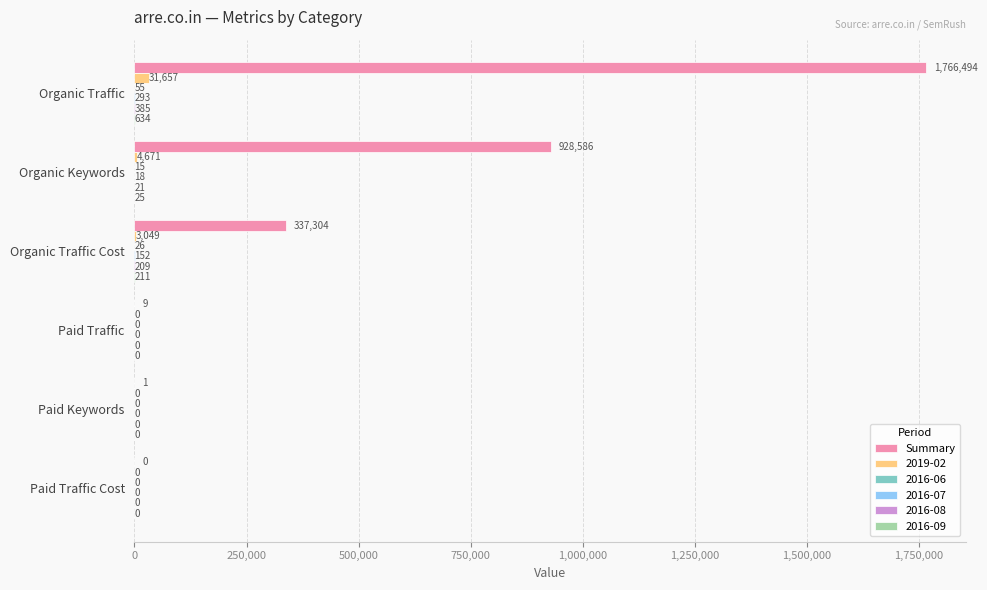

What is the total value across all series at Organic Traffic Cost?

340951